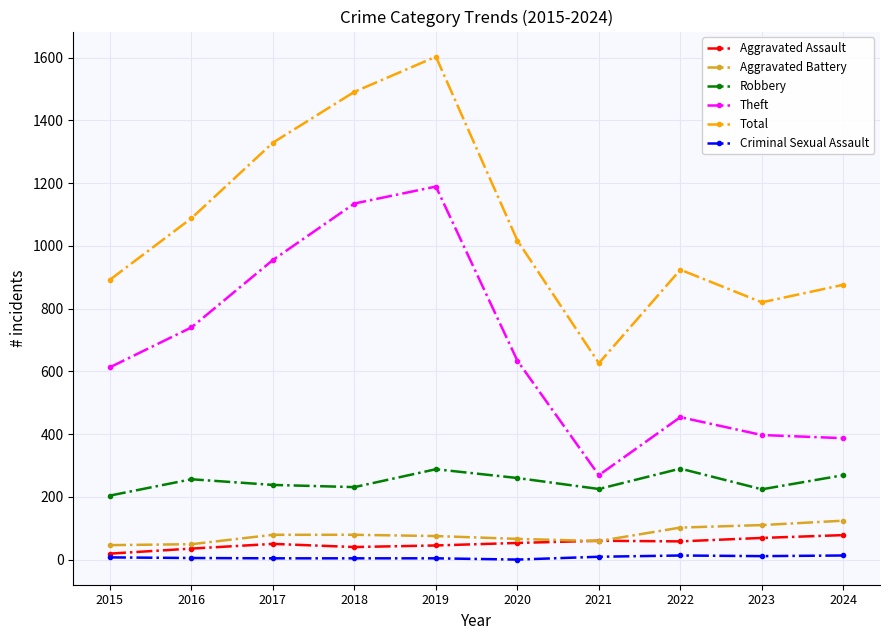

Between 2017 and 2018, which series saw the biggest shift?

Theft